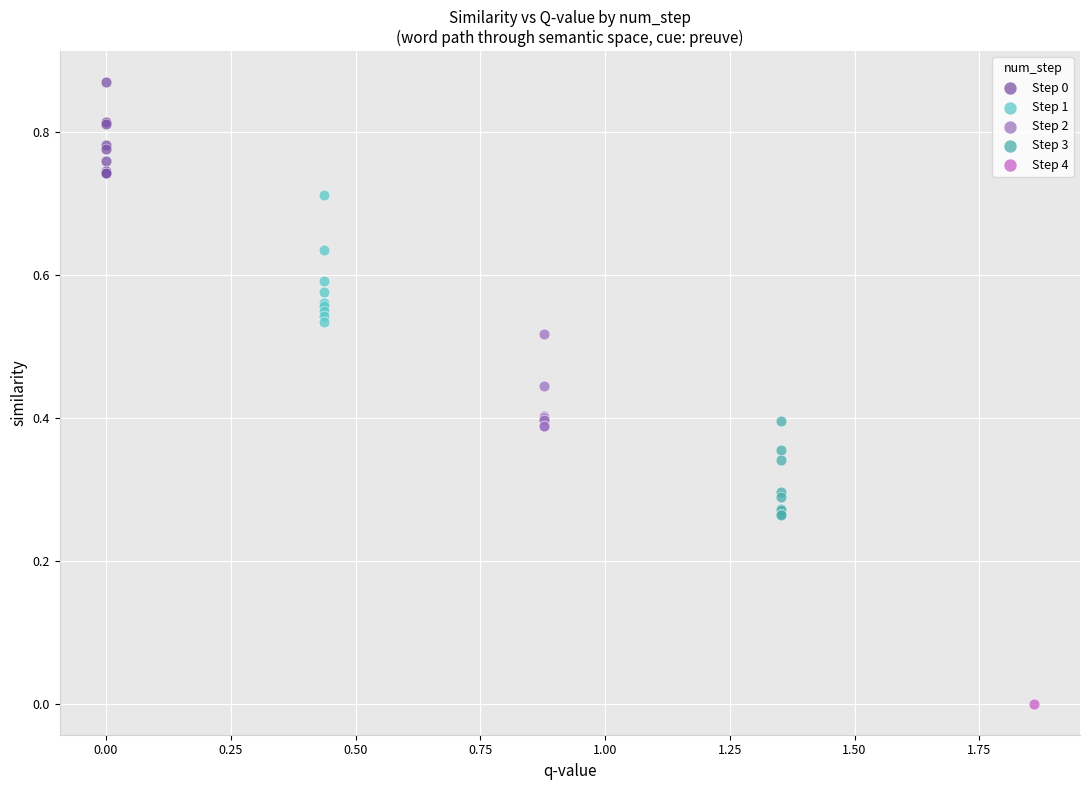

What are all the series names shown in the legend?

Step 0, Step 1, Step 2, Step 3, Step 4